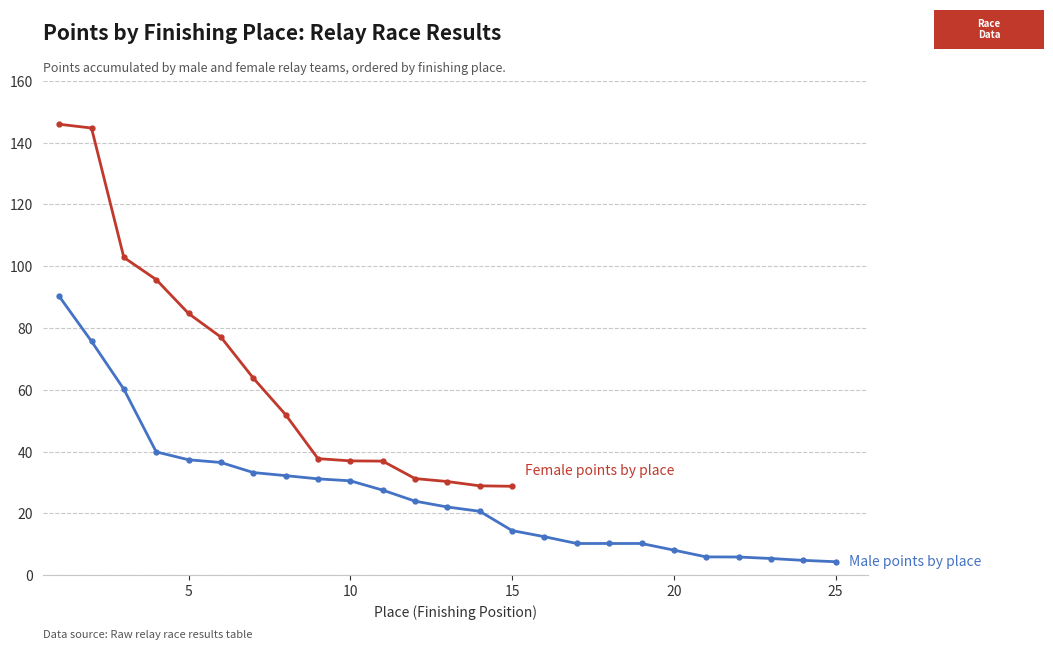

What value does the data have at 2?

75.7